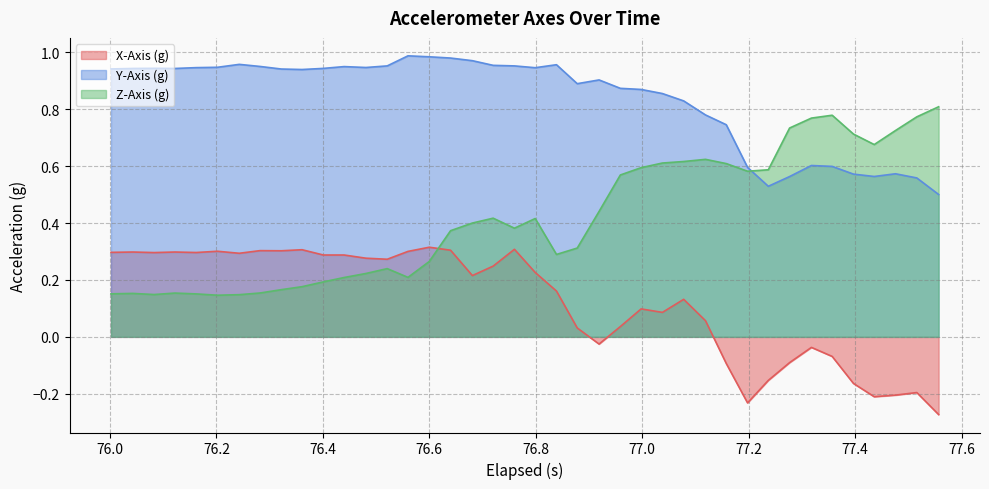

Count the number of categories in the chart.

40